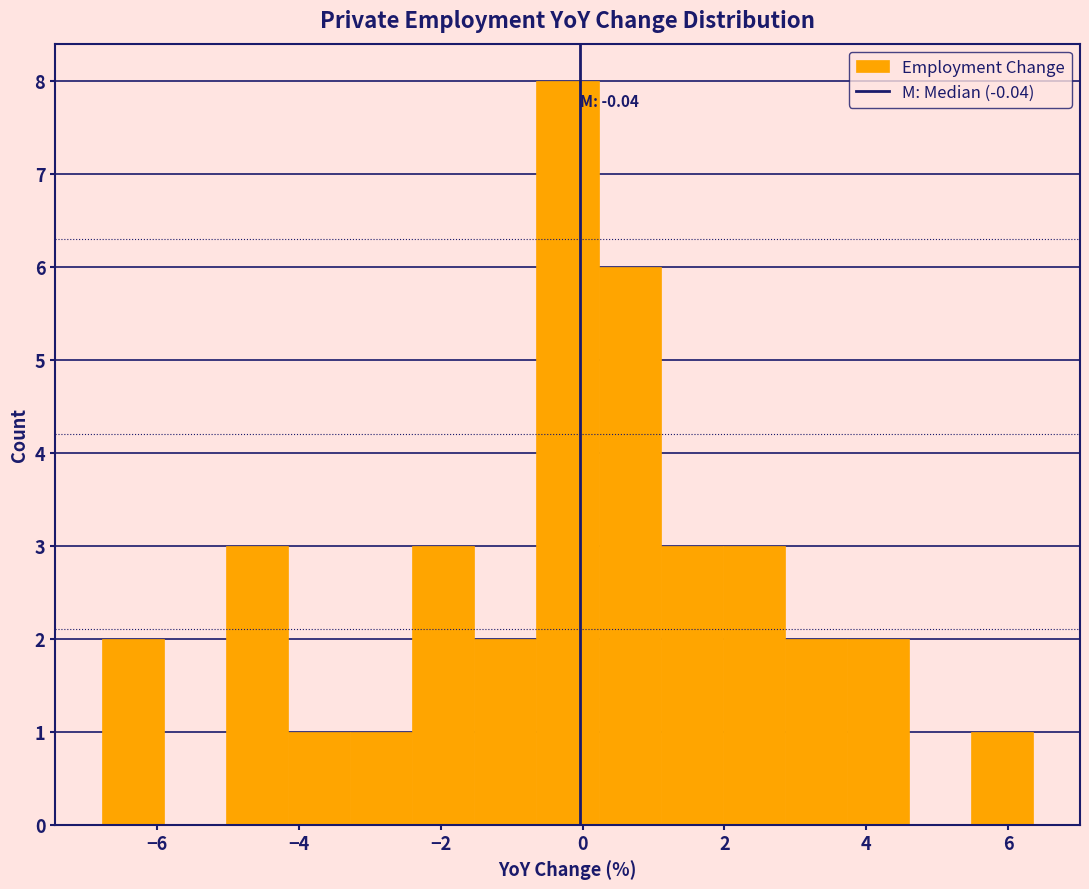

Which range on the x-axis has the tallest bar?

-0.6 to 0.2